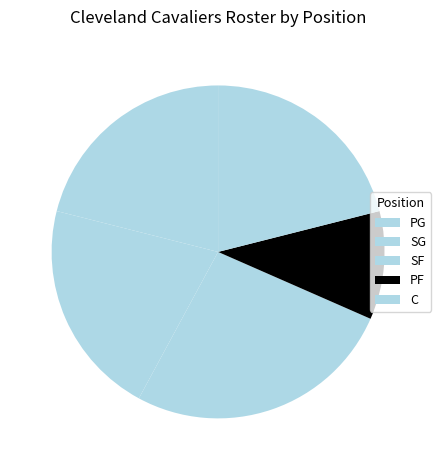

How many slices are in this pie chart?

5